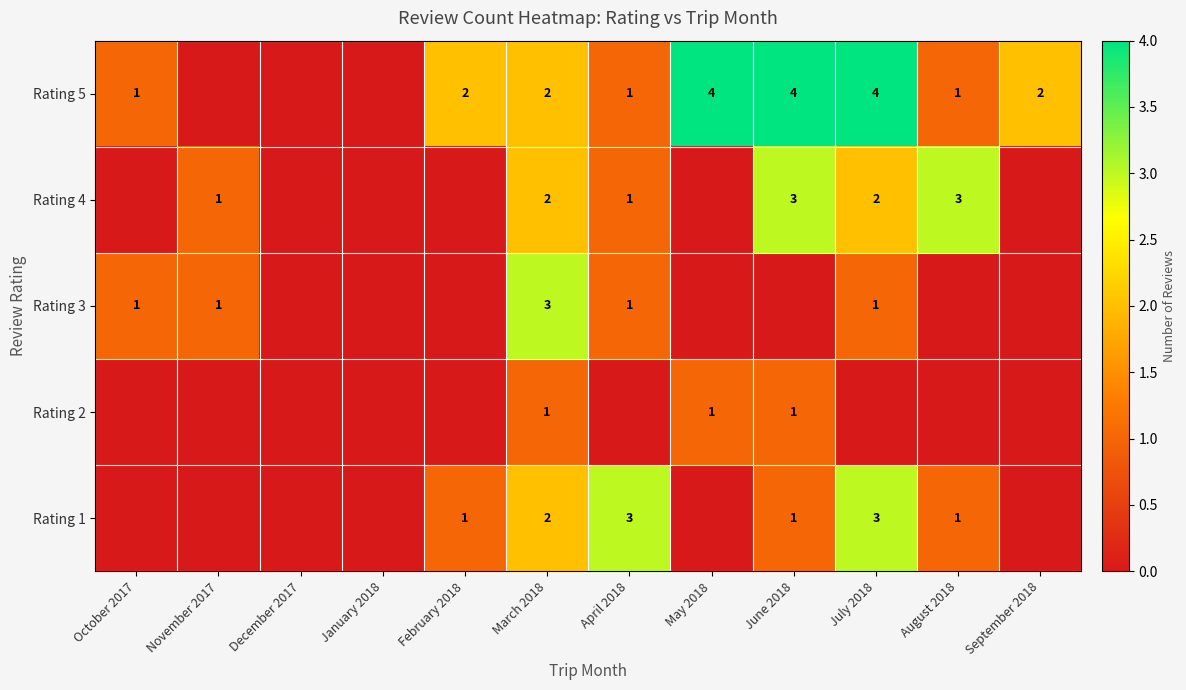

Is it true that Rating 3 equals 1 at July 2018?

True